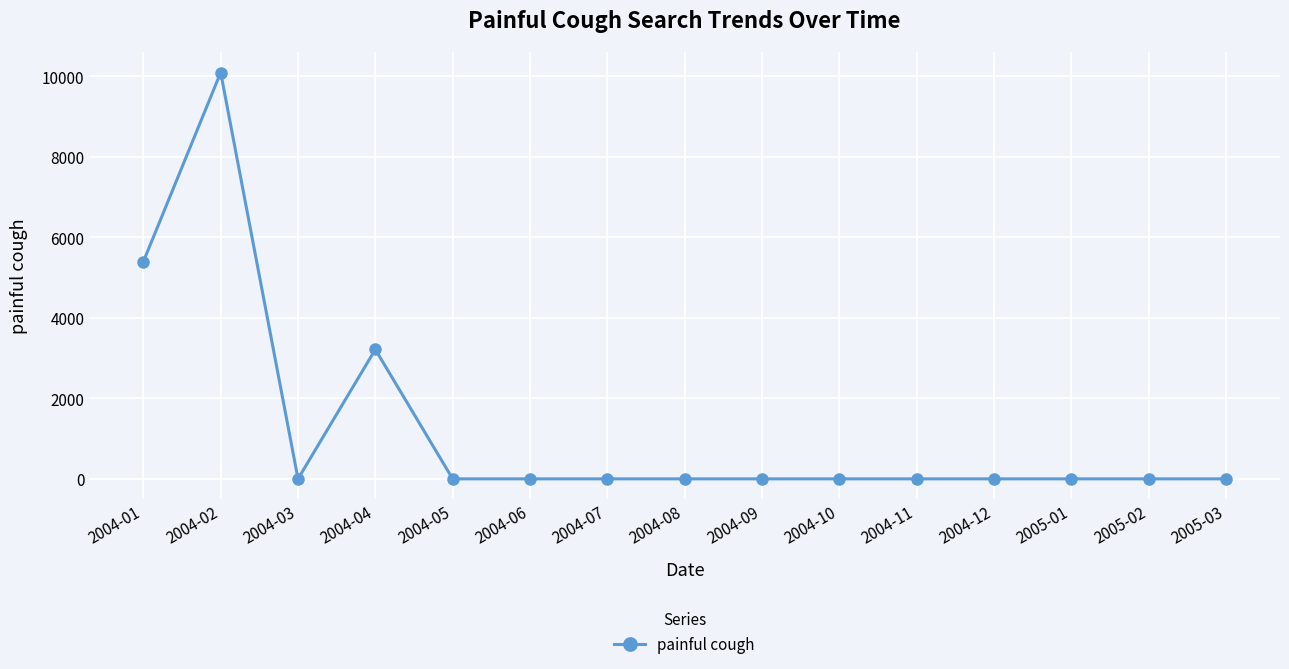

What is the maximum value shown in the chart?

10092.9